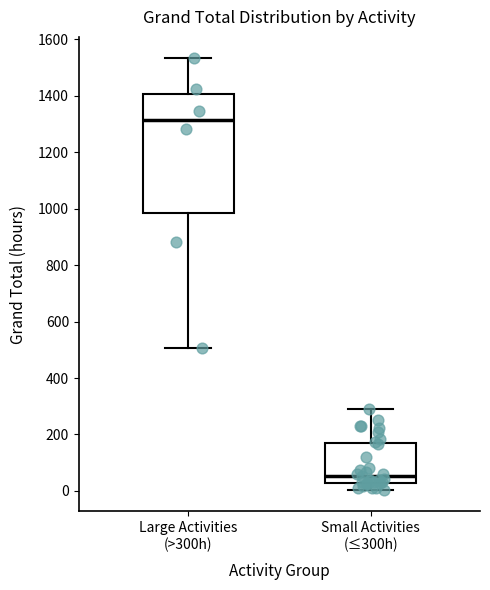

Which box is the tallest, from its lower edge to its upper edge?

Large Activities (>300h)